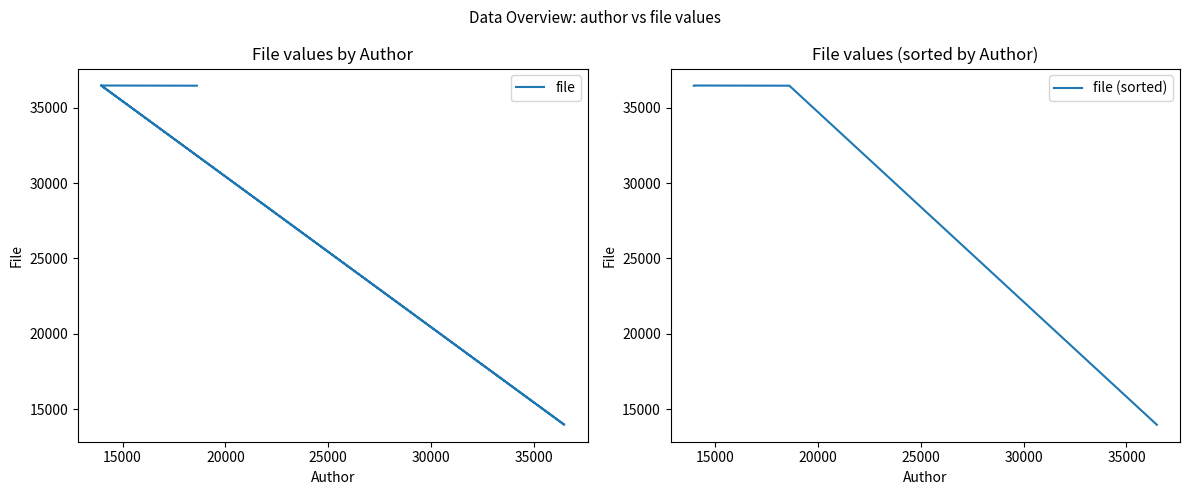

The value of file at 20000 is 52653. True or false?

False